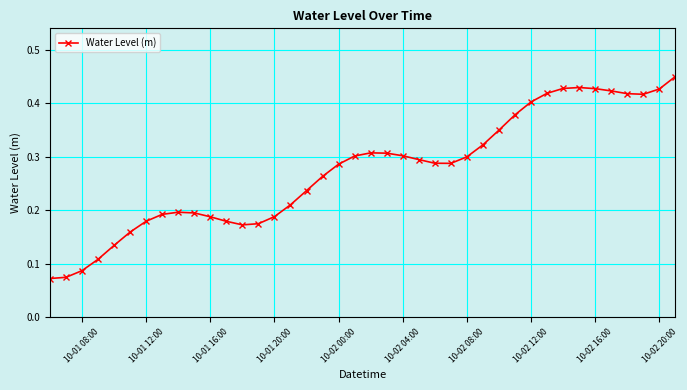

How many values are between 0 and 1?

40